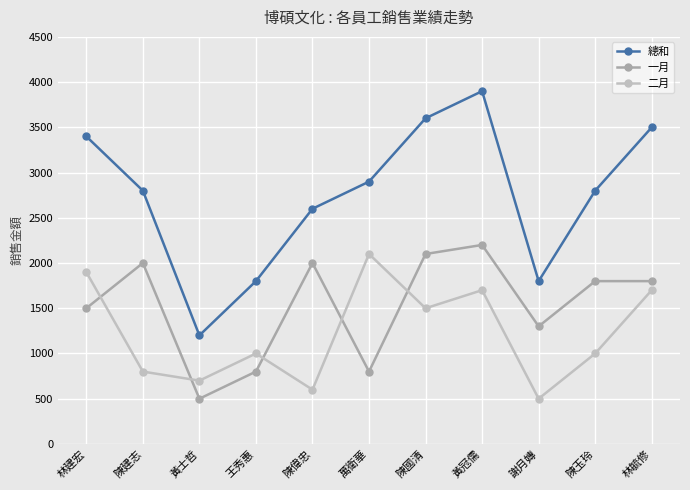

At how many categories does at least one series exceed 3576?

2